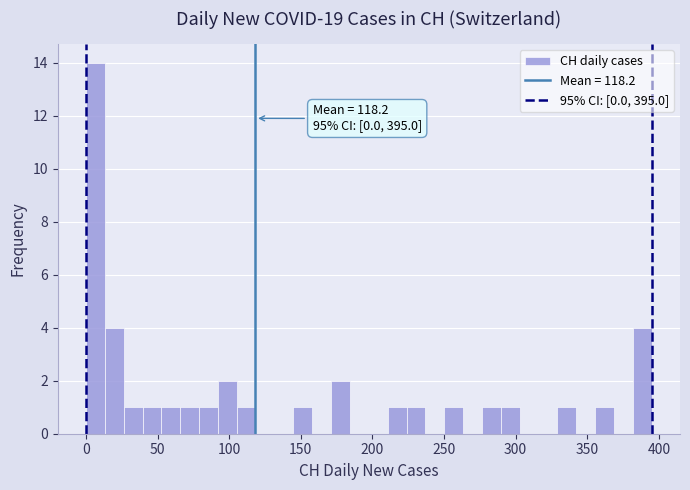

Read against the x-axis, roughly where is the centre of the tallest bar?

5